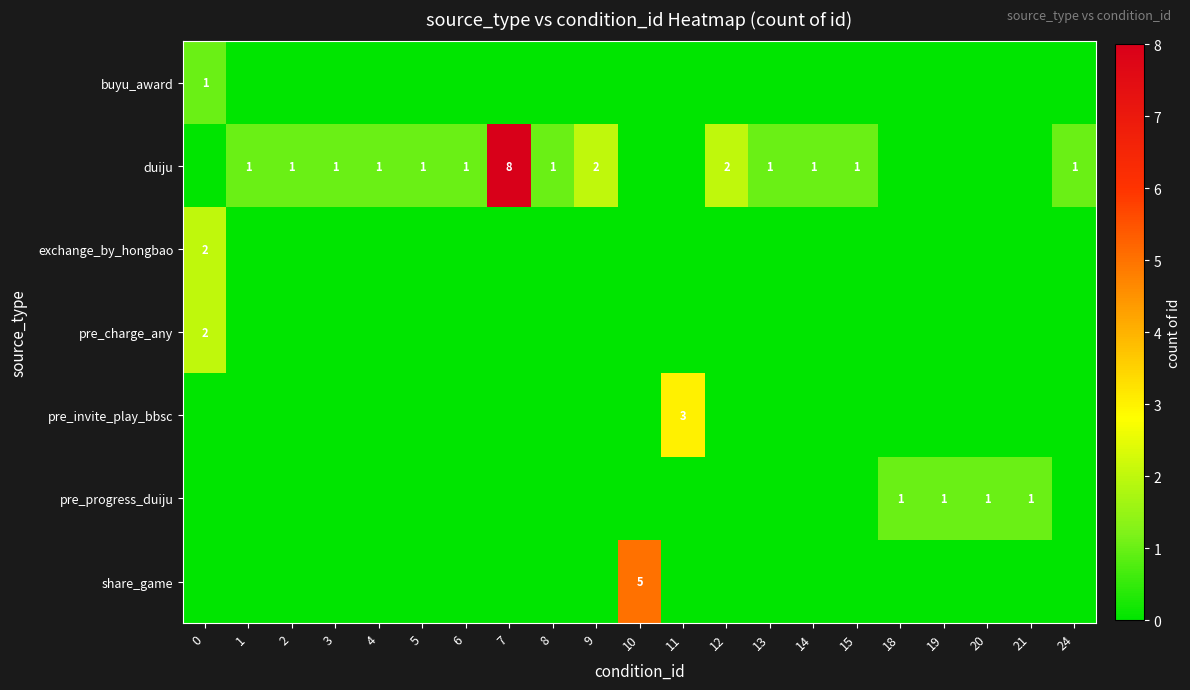

At which category does the chart reach its minimum across all series?

1